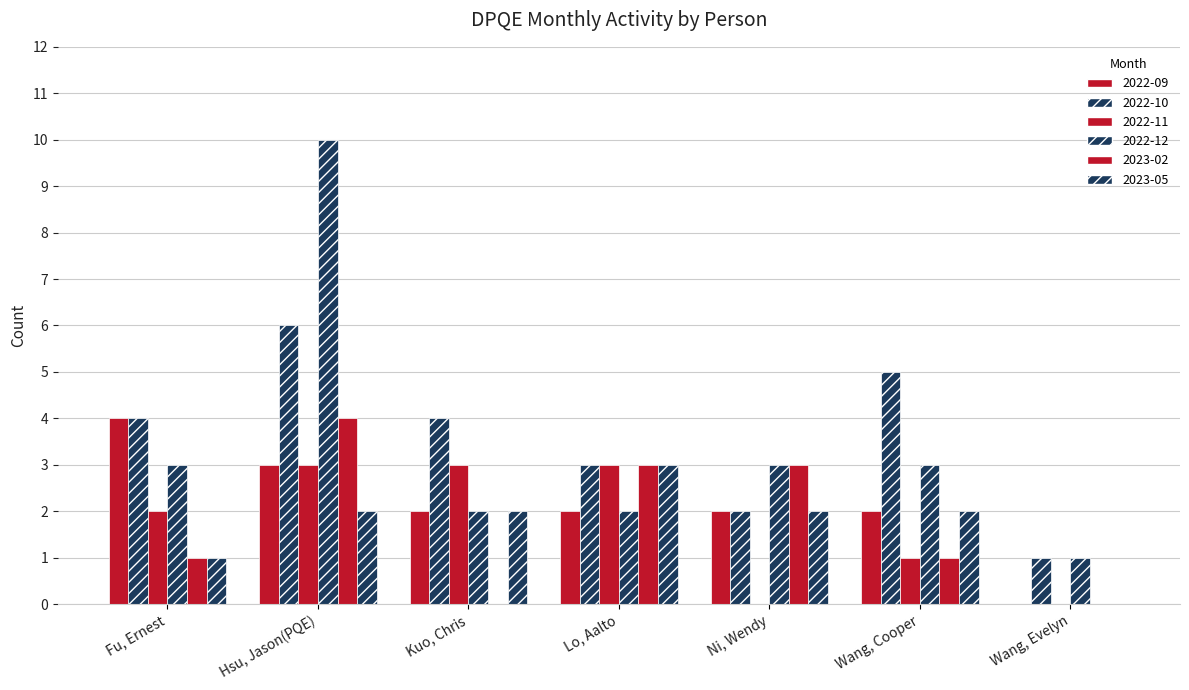

How many groups of bars are there?

7